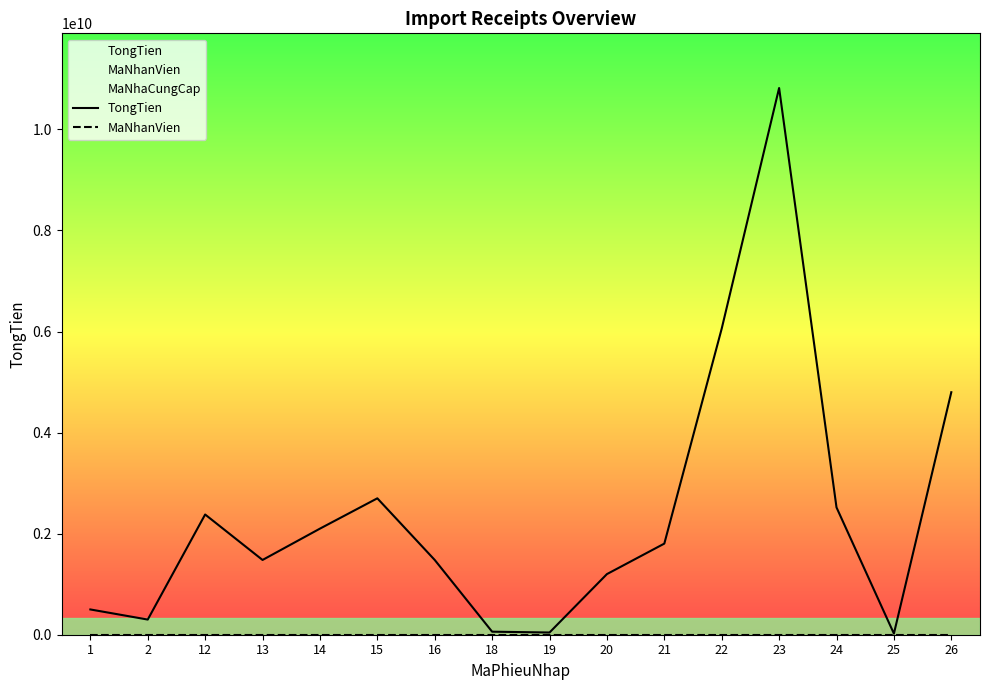

Rank the series by their maximum value, from highest to lowest.

TongTien, MaNhanVien